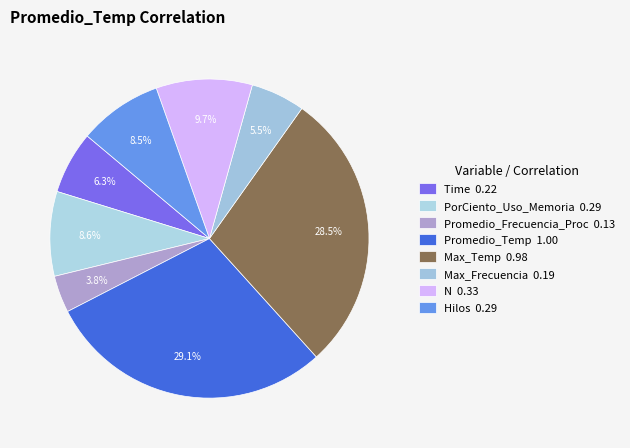

How many slices are in this pie chart?

8